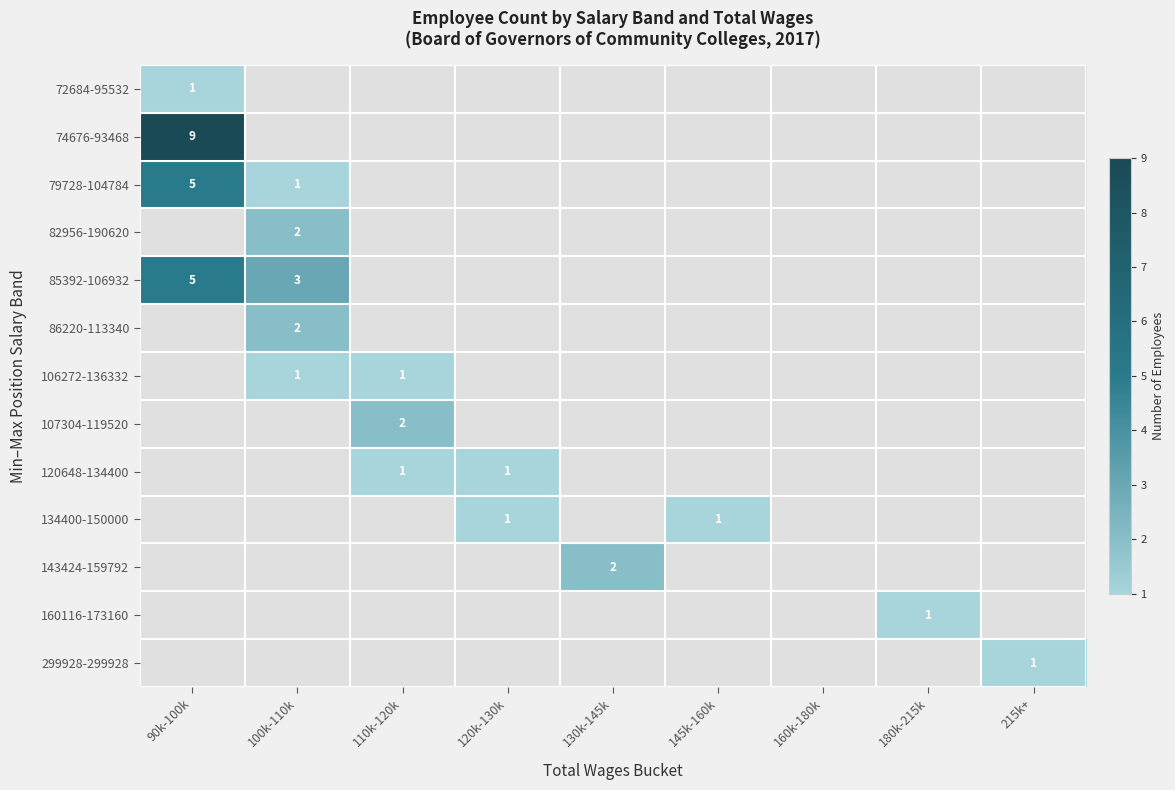

At which category does the chart reach its minimum across all series?

90k-100k